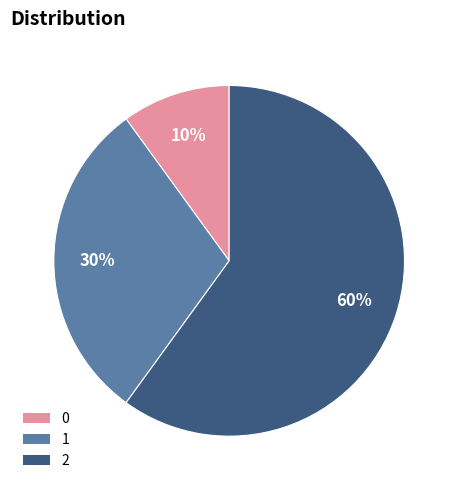

To the nearest percent, what is the difference between the largest and smallest slice percentages?

50%